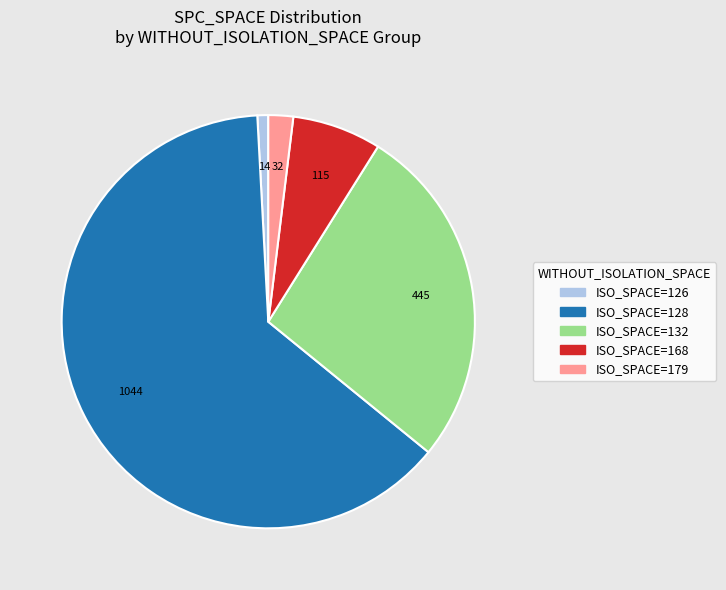

Does any single category account for the majority?

Yes